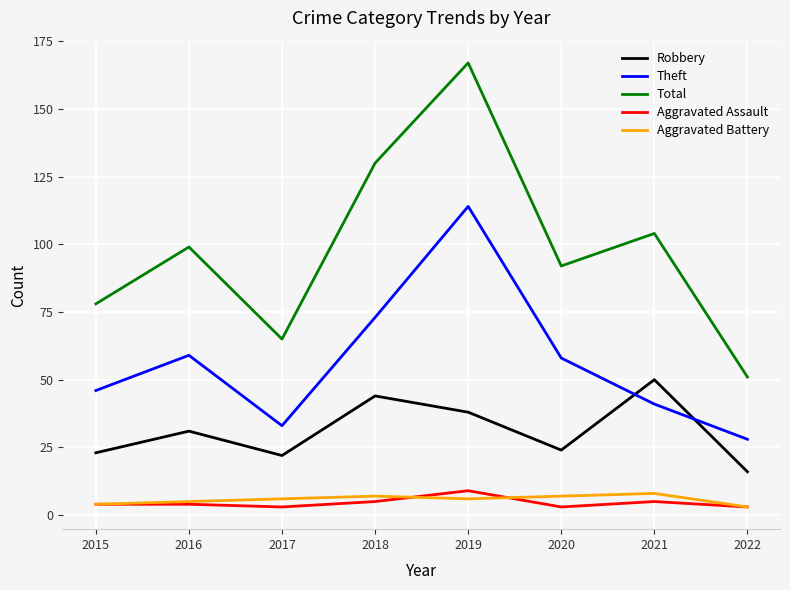

The value of Theft at 2018 is 73. True or false?

True